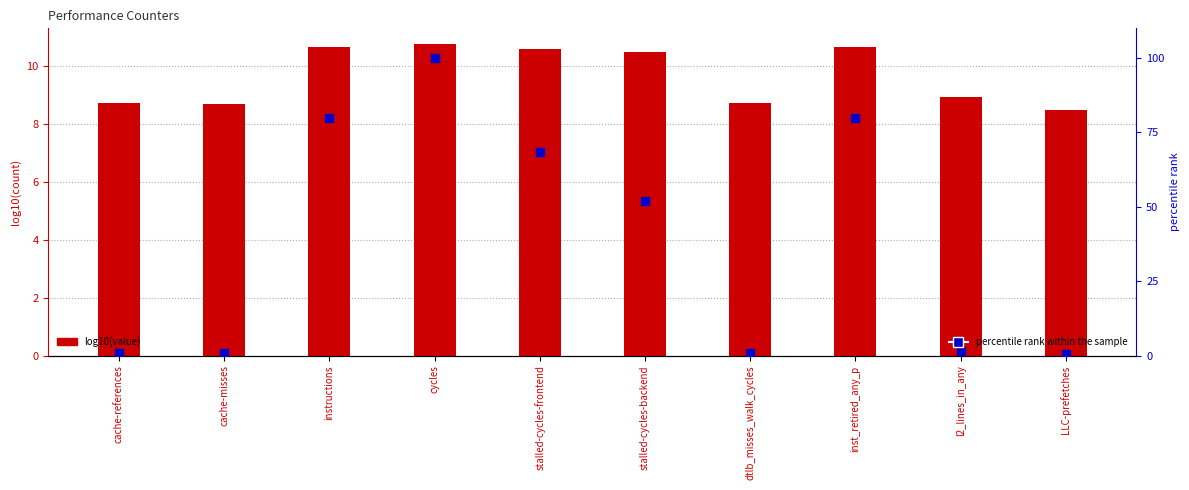

At which category is the sum across all series the highest?

cycles